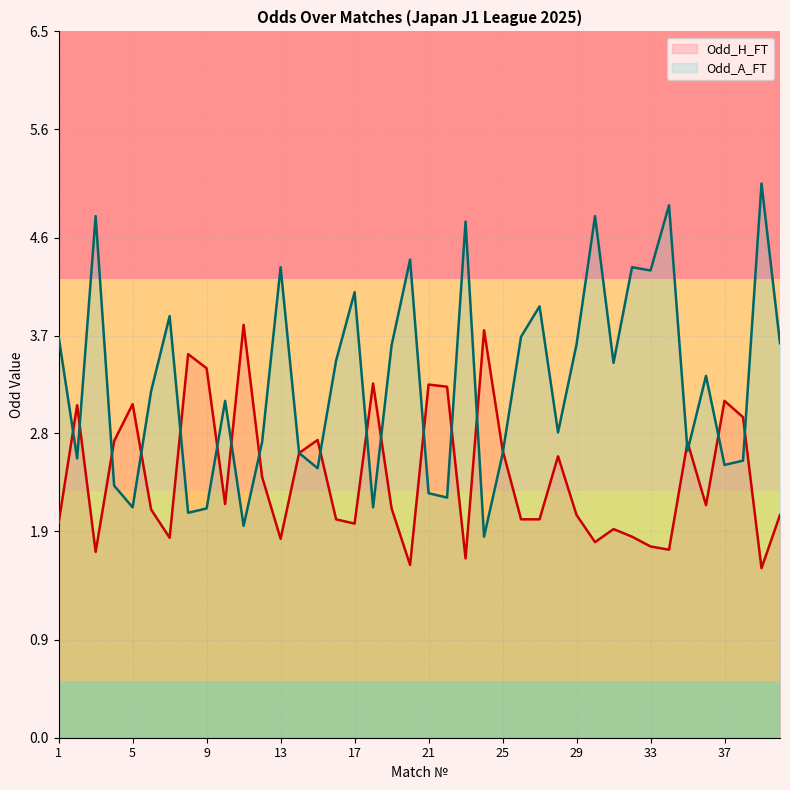

What is the highest value of the Odd_H_FT series?

3.8